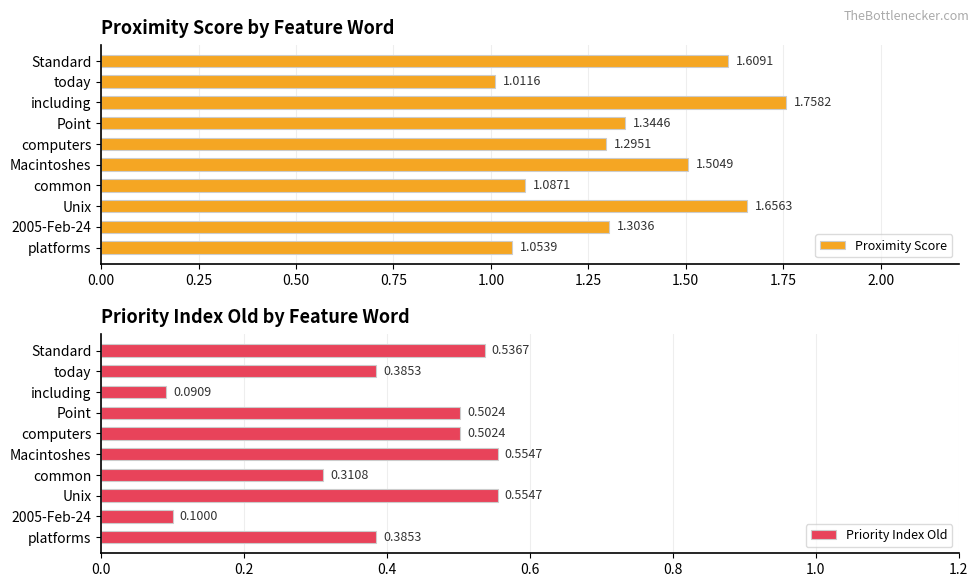

What is the sum of the Proximity Score values at computers and Standard?

2.9